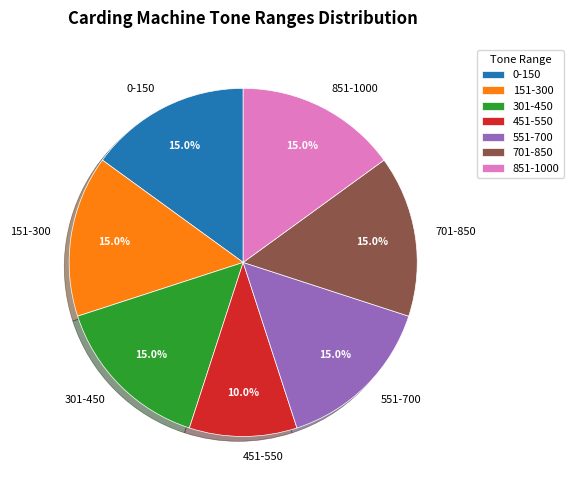

What percentage is the 301-450 slice, to the nearest percent?

15%